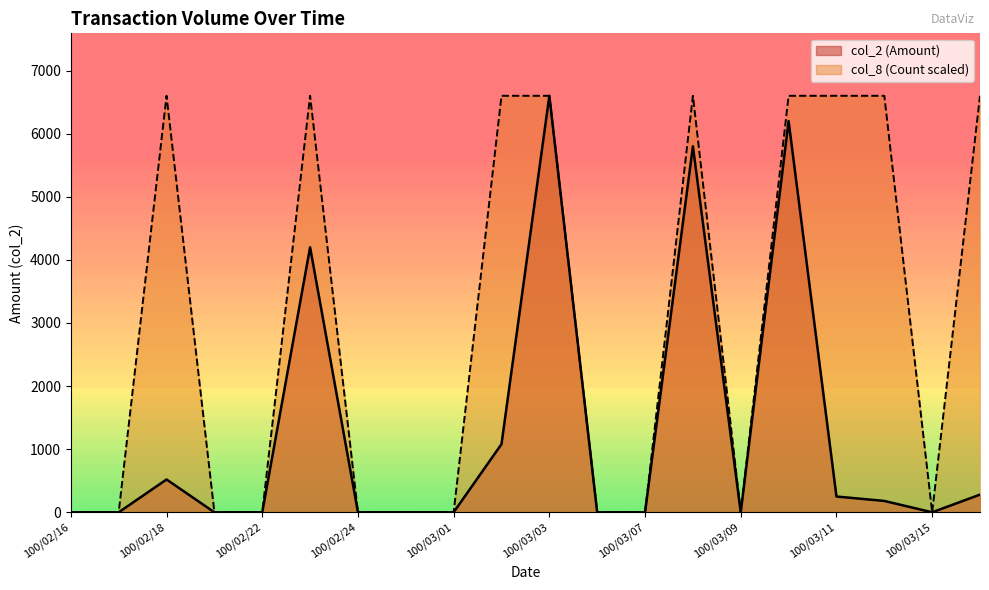

Reading left to right, extract all data points from this chart.

col_2 (Amount): 100/02/16=0	100/02/17=0	100/02/18=520	100/02/21=0	100/02/22=0	100/02/23=4200	100/02/24=0	100/02/25=0	100/03/01=0	100/03/02=1080	100/03/03=6600	100/03/04=0	100/03/07=0	100/03/08=5800	100/03/09=0	100/03/10=6200	100/03/11=250	100/03/14=180	100/03/15=0	100/03/16=280
col_8 (Count): 100/02/16=0	100/02/17=0	100/02/18=6600	100/02/21=0	100/02/22=0	100/02/23=6600	100/02/24=0	100/02/25=0	100/03/01=0	100/03/02=6600	100/03/03=6600	100/03/04=0	100/03/07=0	100/03/08=6600	100/03/09=0	100/03/10=6600	100/03/11=6600	100/03/14=6600	100/03/15=0	100/03/16=6600